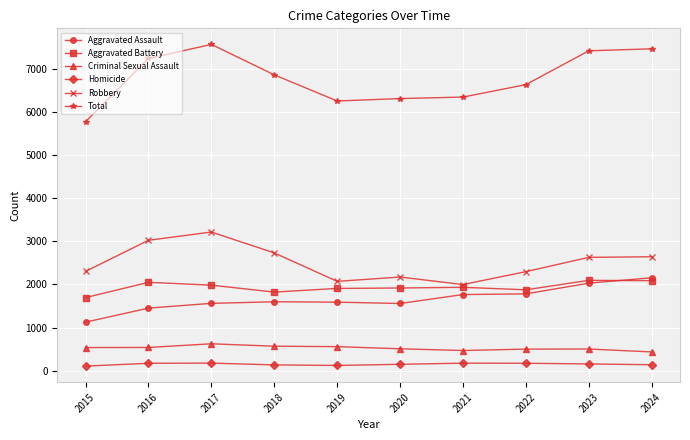

In Aggravated Assault, how many points are lower than both neighbors (excluding endpoints)?

1